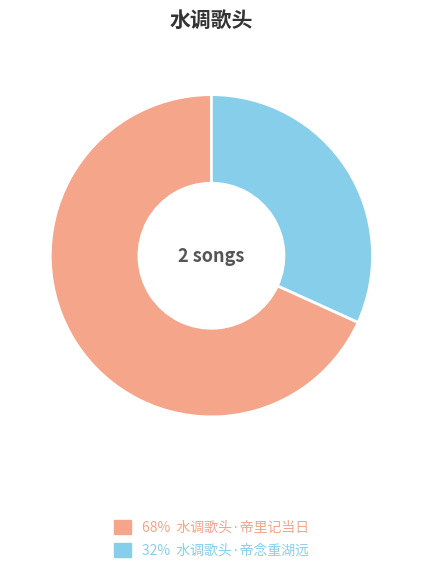

Count the number of slices in the pie.

2